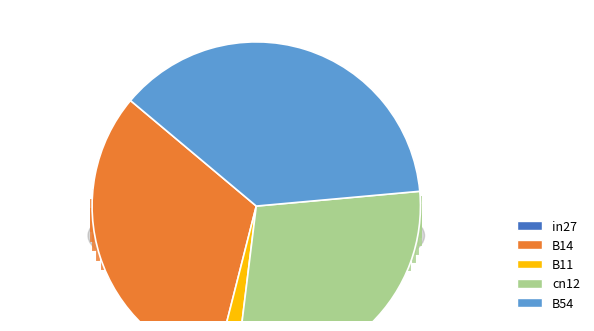

Does any single category account for the majority?

No